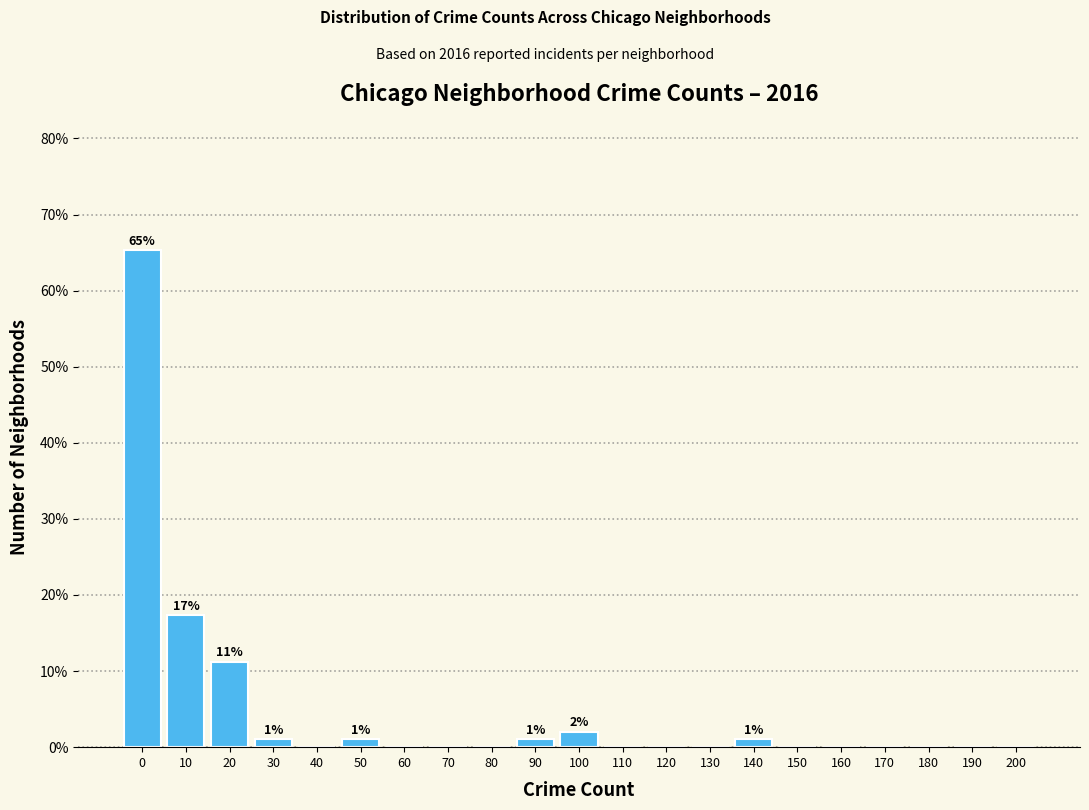

Reading left to right, extract all data points from this chart.

0=65.3	10=17.3	20=11.2	30=1.0	40=0.0	50=1.0	60=0.0	70=0.0	80=0.0	90=1.0	100=2.0	110=0.0	120=0.0	130=0.0	140=1.0	150=0.0	160=0.0	170=0.0	180=0.0	190=0.0	200=0.0